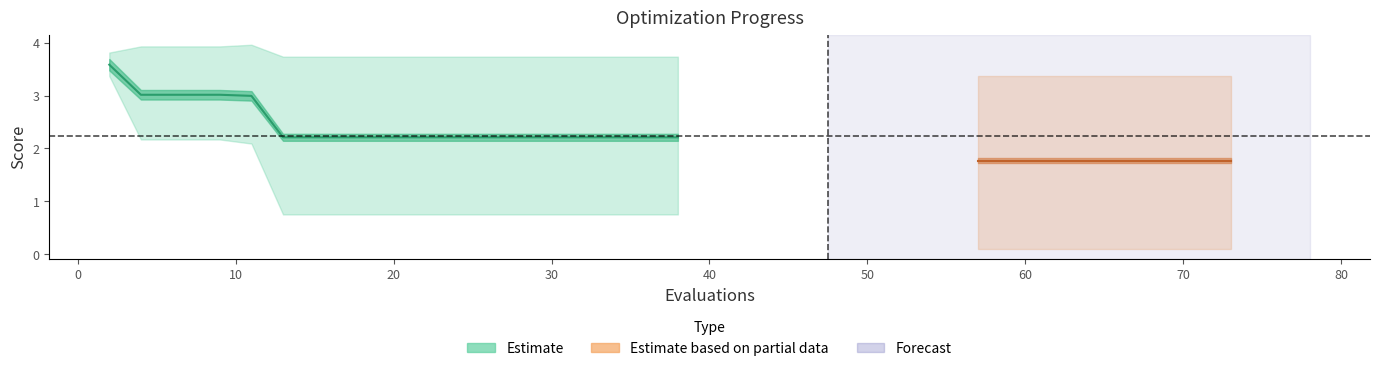

How many series are shown in this chart?

3